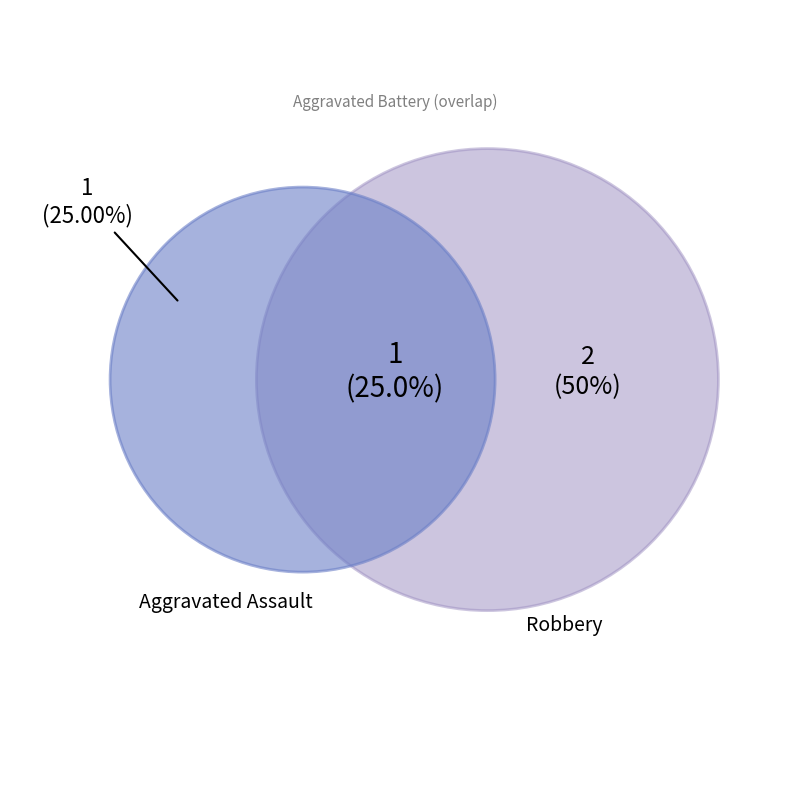

How many segments does this pie chart have?

3